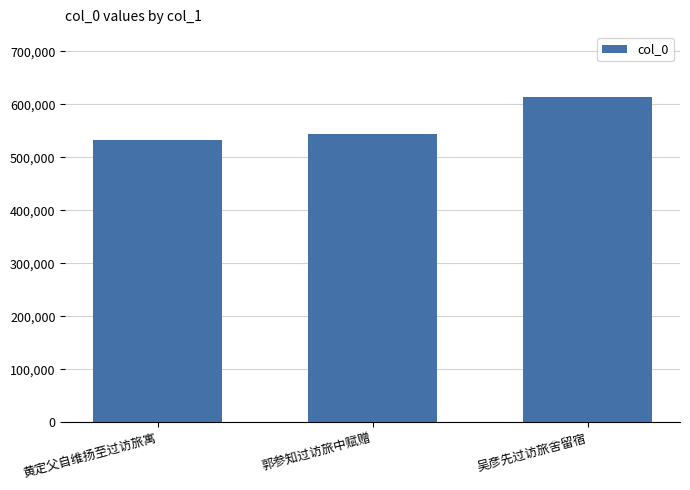

Read the value at 黄定父自维扬至过访旅寓.

533220